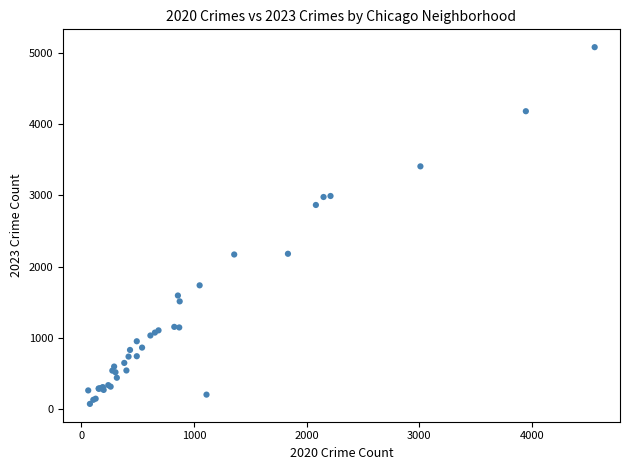

What Y value in the scatter plot is closest to 2575?

2864